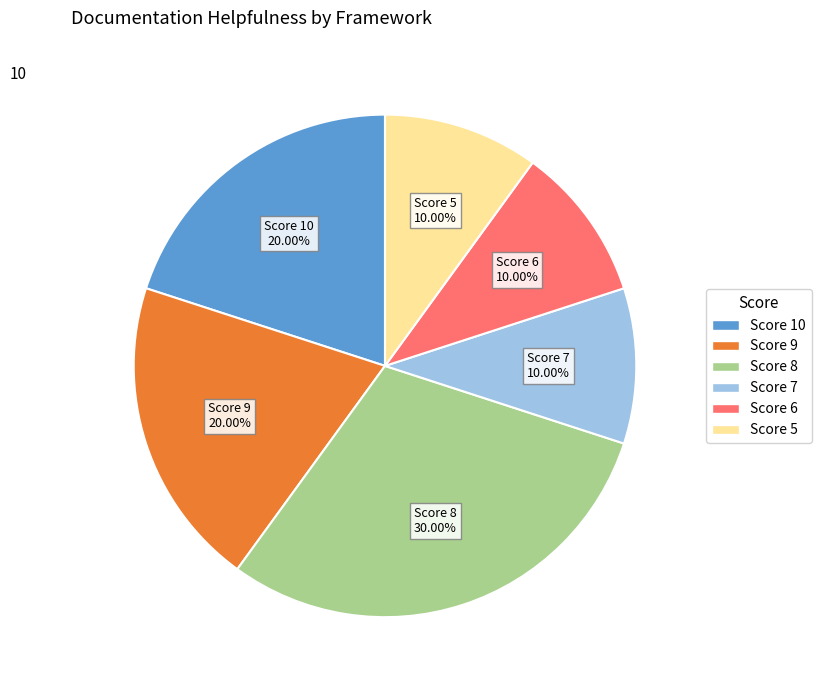

Is there a majority slice in this chart?

No